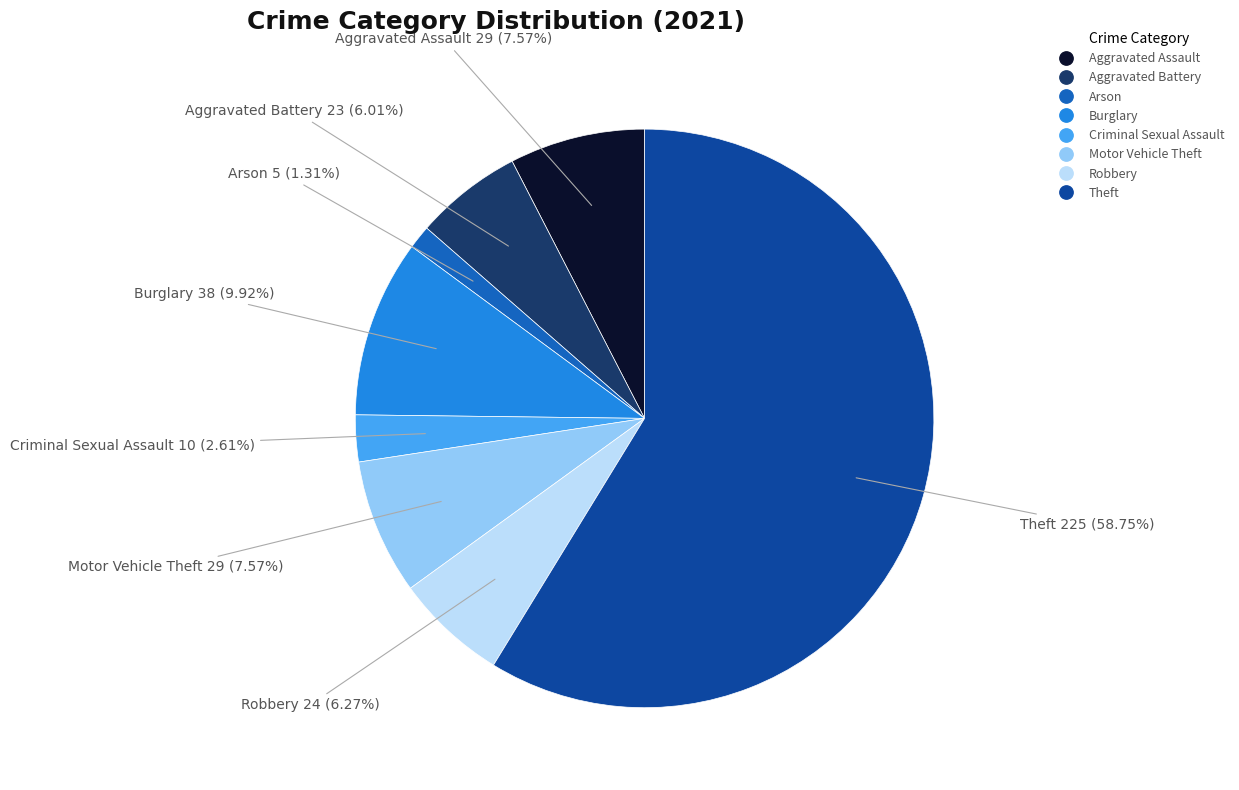

The Robbery slice represents 1% of the pie. True or false?

False